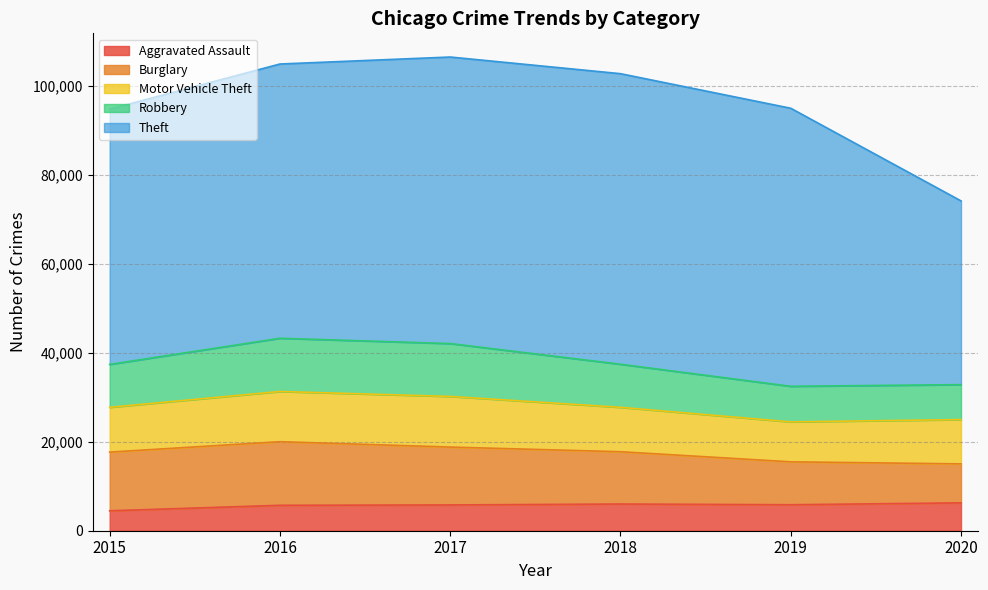

True or false: Burglary and Robbery cross at least once.

False